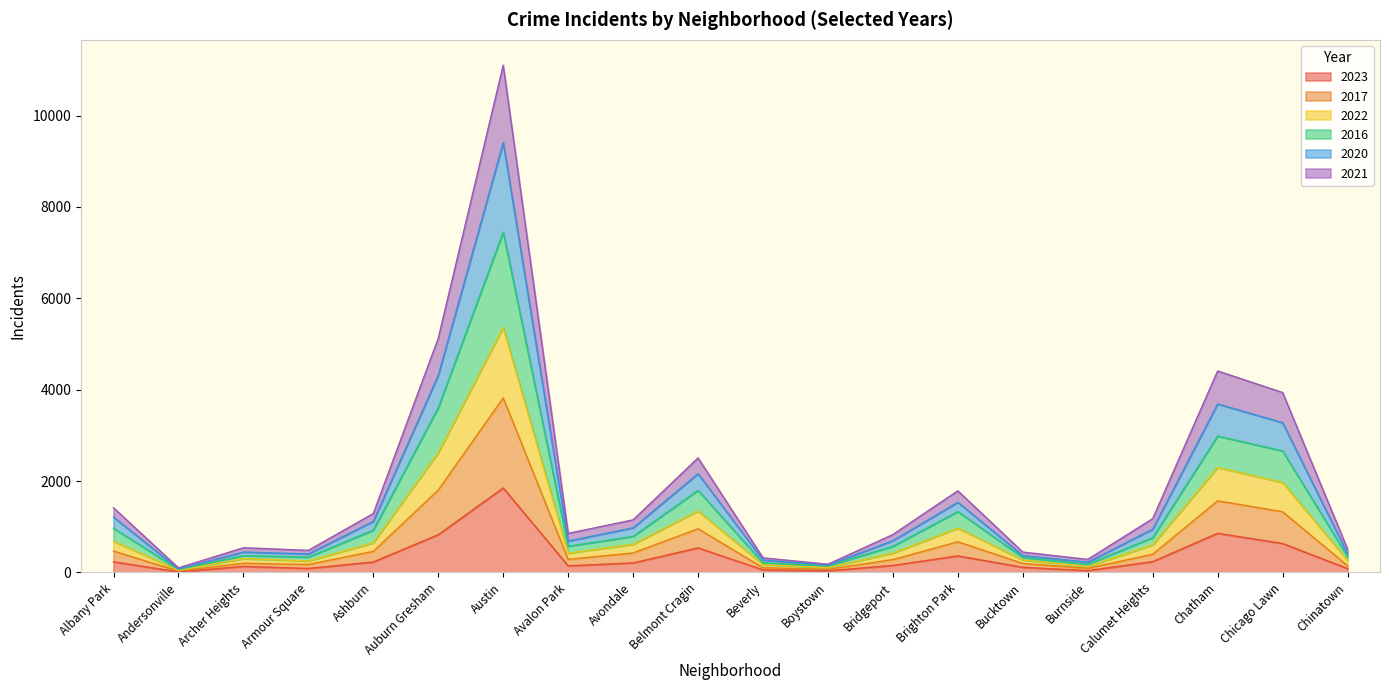

Which series changed the most between Andersonville and Chicago Lawn?

2020